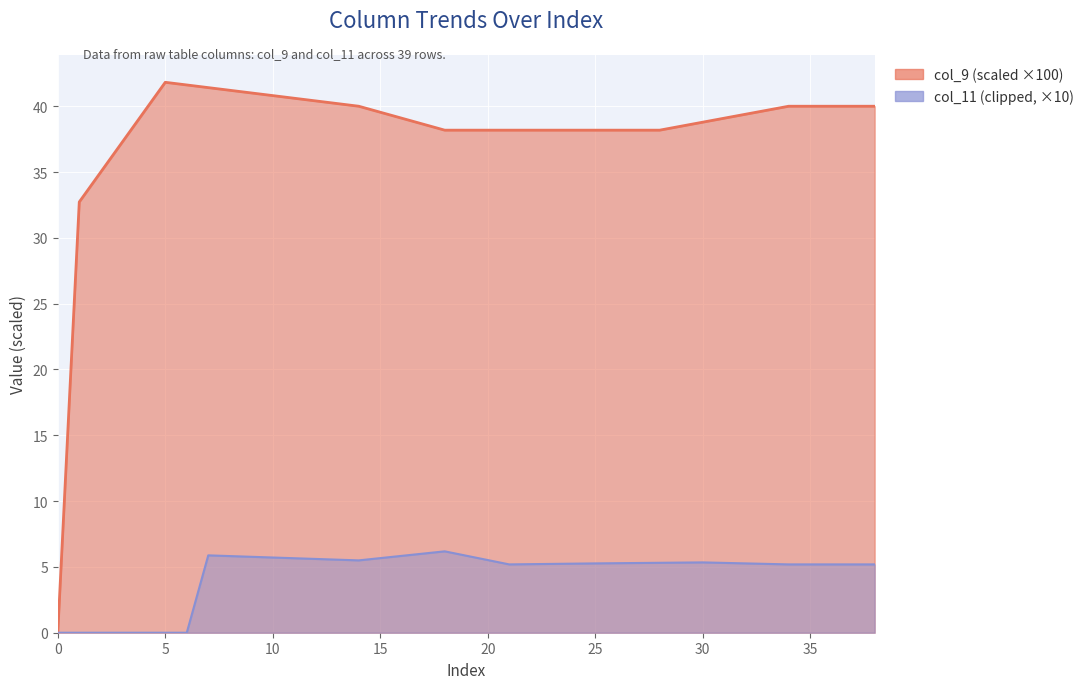

How many values in the col_11 series exceed 5?

32